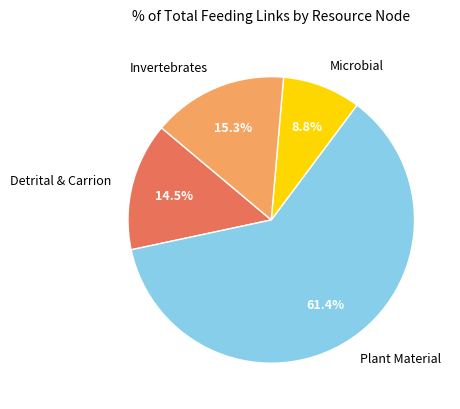

Does any single category account for the majority?

Yes